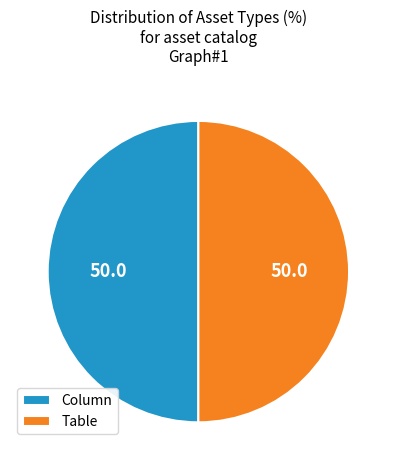

True or false: Column accounts for 50% of the total.

True